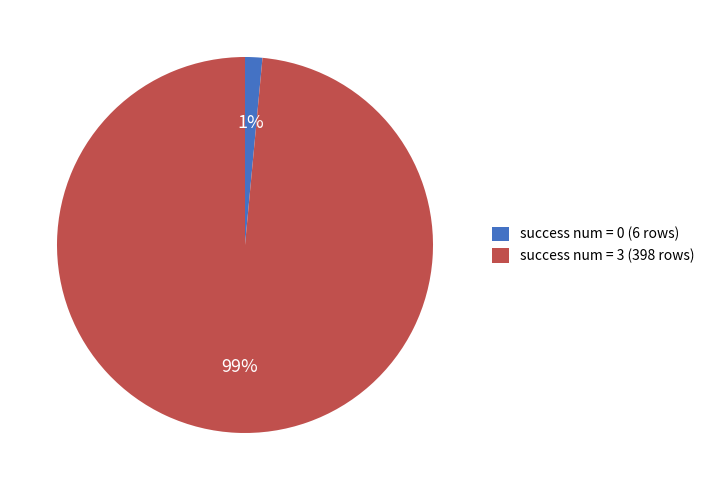

Which has a higher value, success num = 3 or success num = 0?

success num = 3